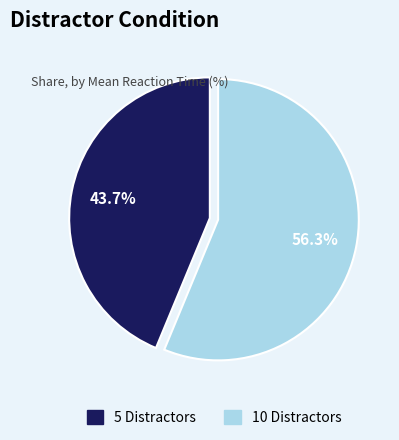

Which slice is the smallest?

5 Distractors